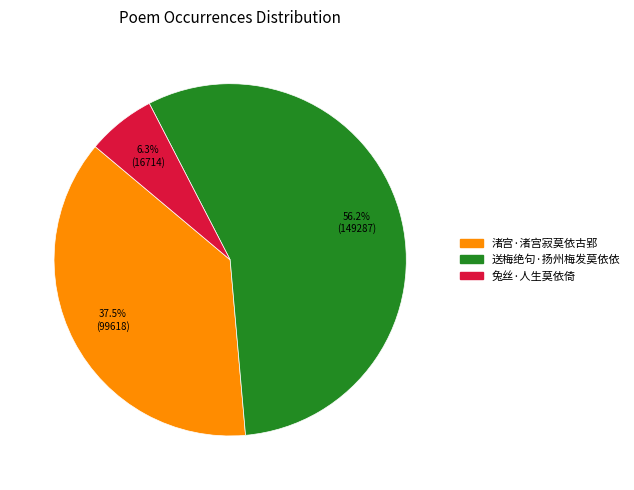

To the nearest percent, what is the combined percentage of 兔丝·人生莫依倚 and 送梅绝句·扬州梅发莫依依?

62%